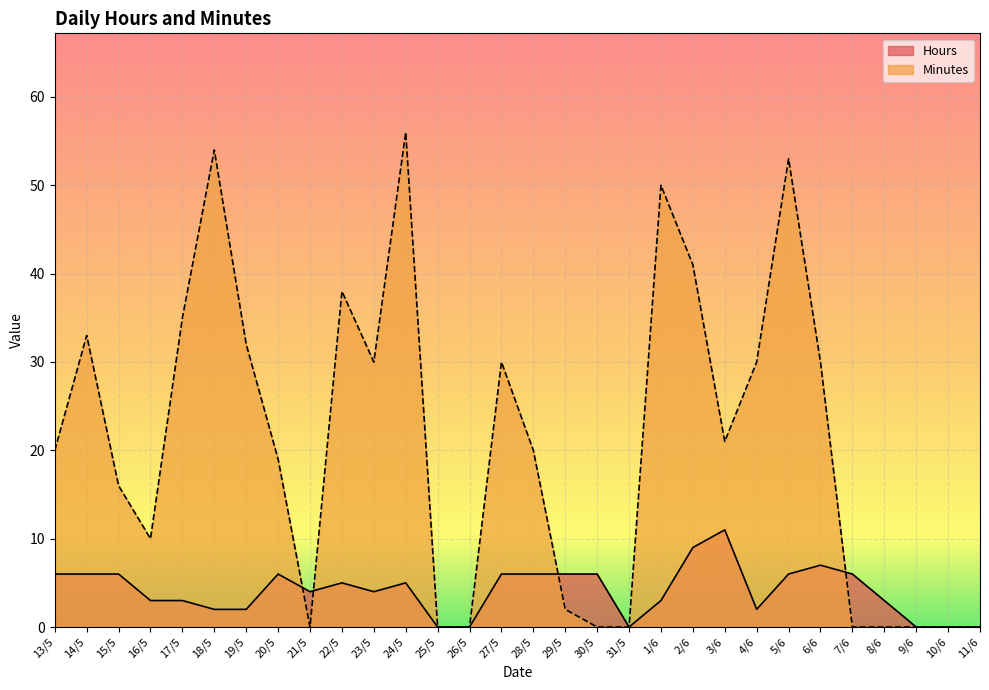

How many intersections are there between Hours and Minutes?

4